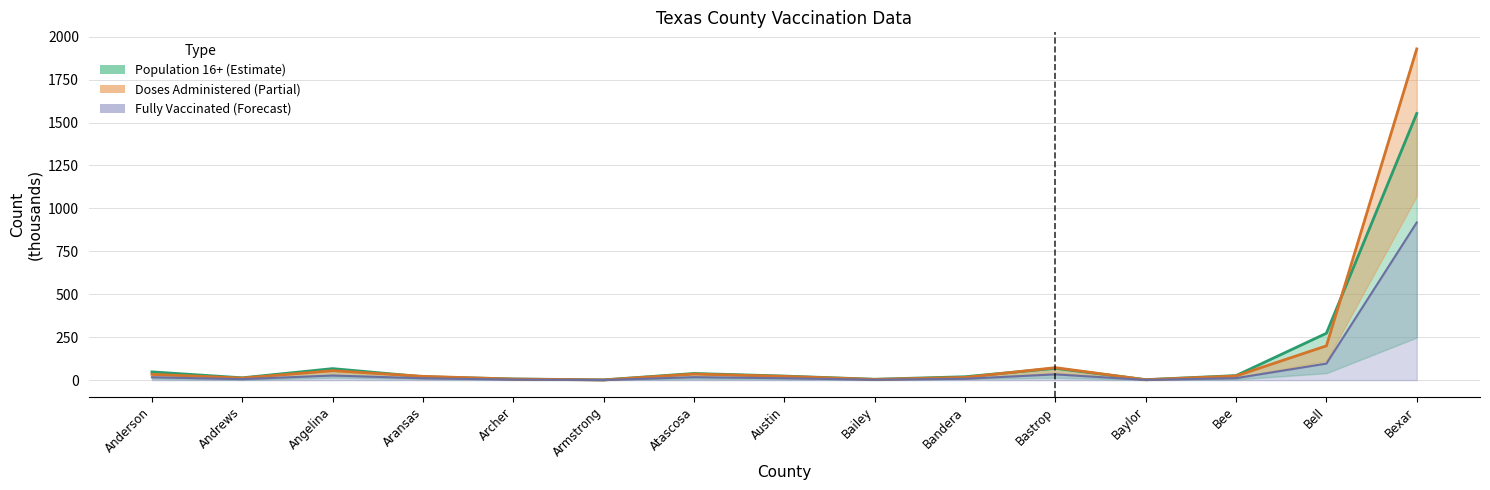

True or false: People Fully Vaccinated and Vaccine Doses Administered intersect in this chart.

False